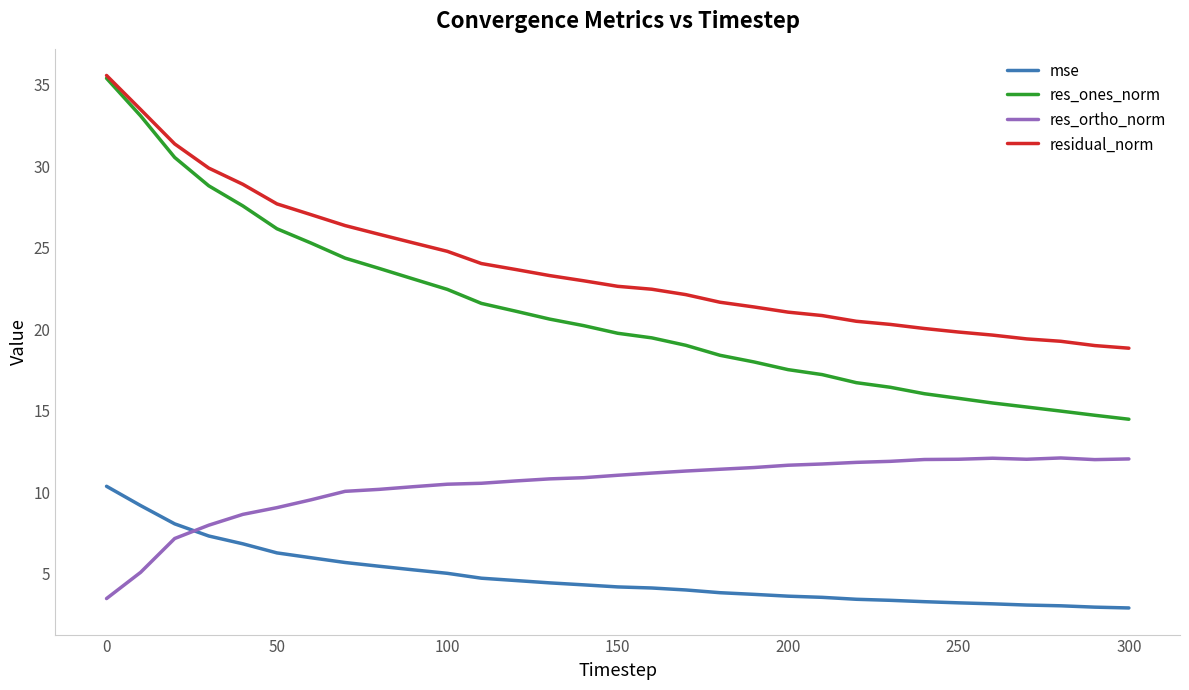

True or false: residual_norm and res_ortho_norm intersect in this chart.

False